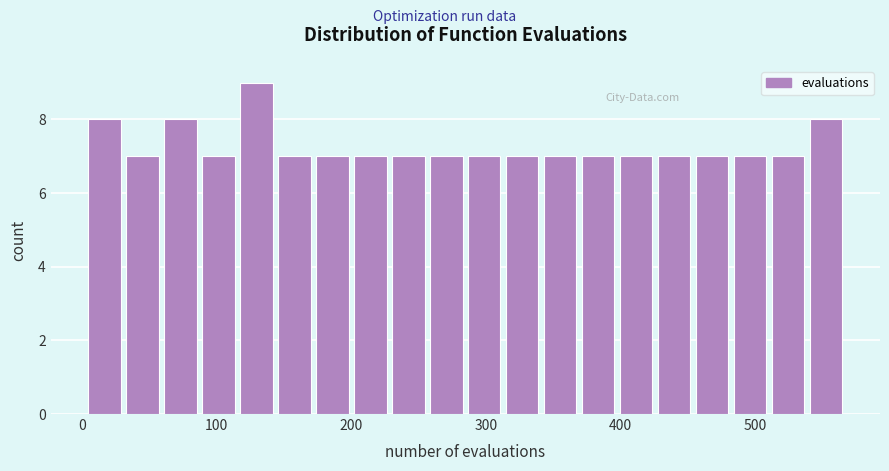

Around what value on the x-axis is the tallest bar? Give the approximate position of its centre, as read against the axis.

130